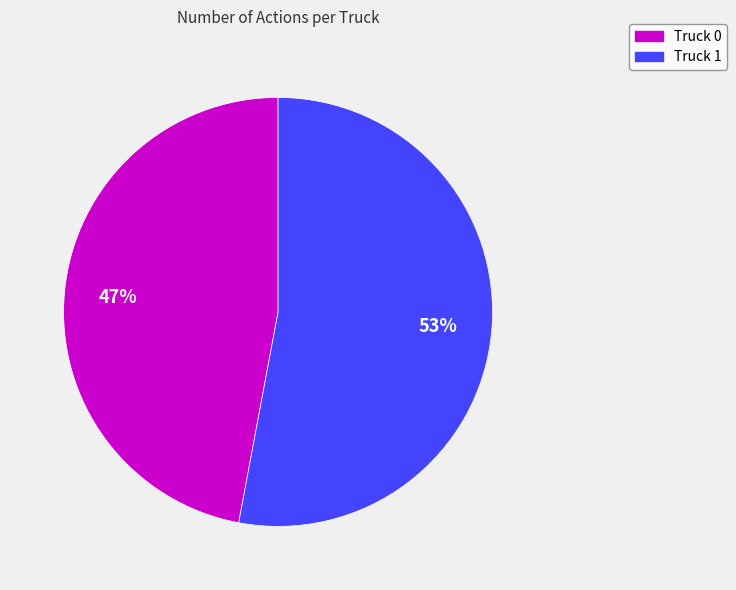

What is the smallest slice in the pie chart?

Truck 0